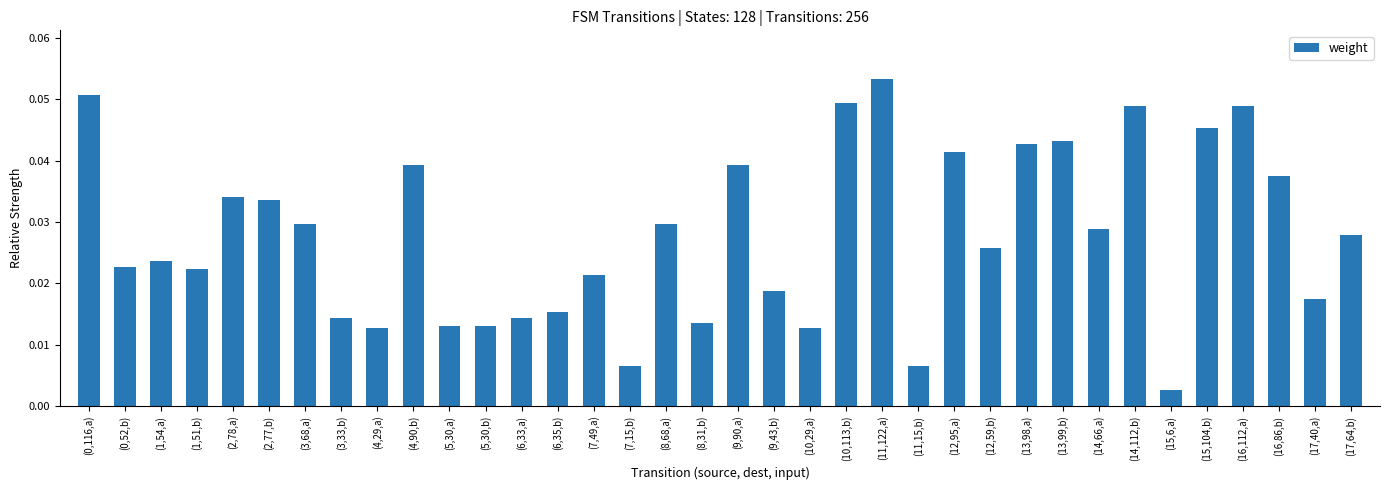

How many categories are shown in the chart?

36